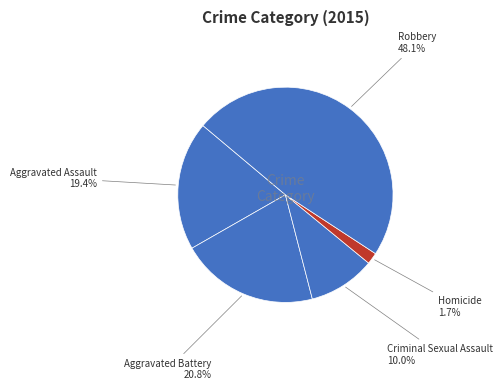

Between Criminal Sexual Assault and Homicide, which is larger?

Criminal Sexual Assault